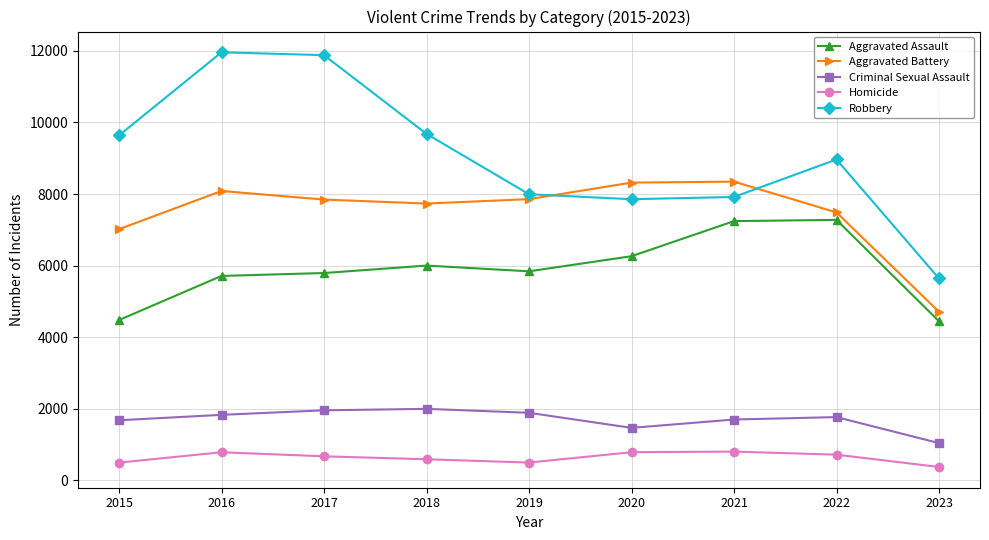

What is the smallest value displayed?

374